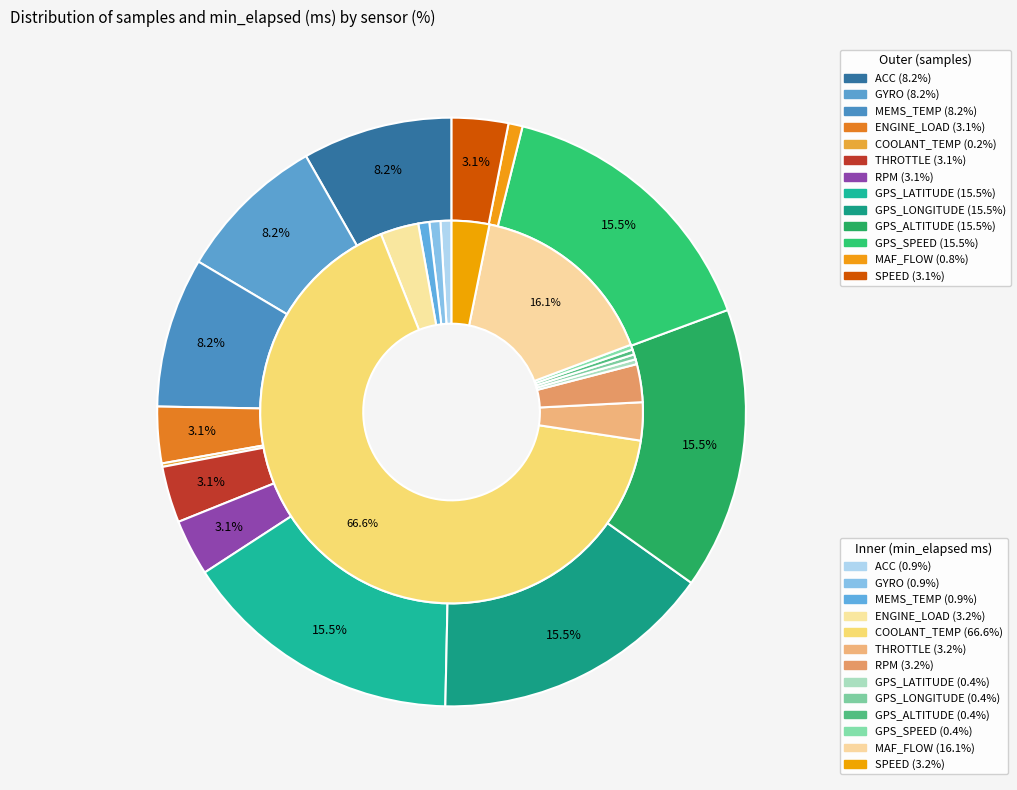

Does 7 account for over 50% of the chart?

No